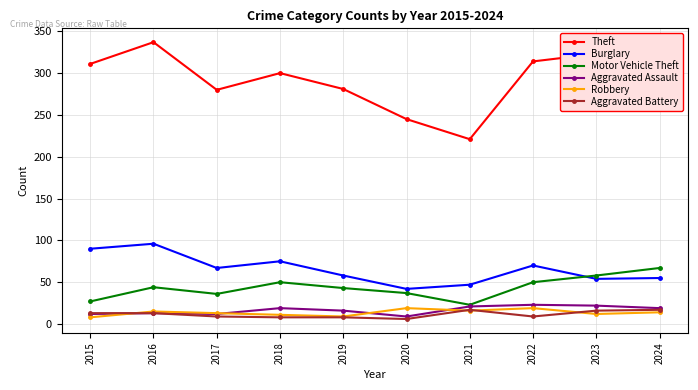

What is the maximum value shown in the chart?

337